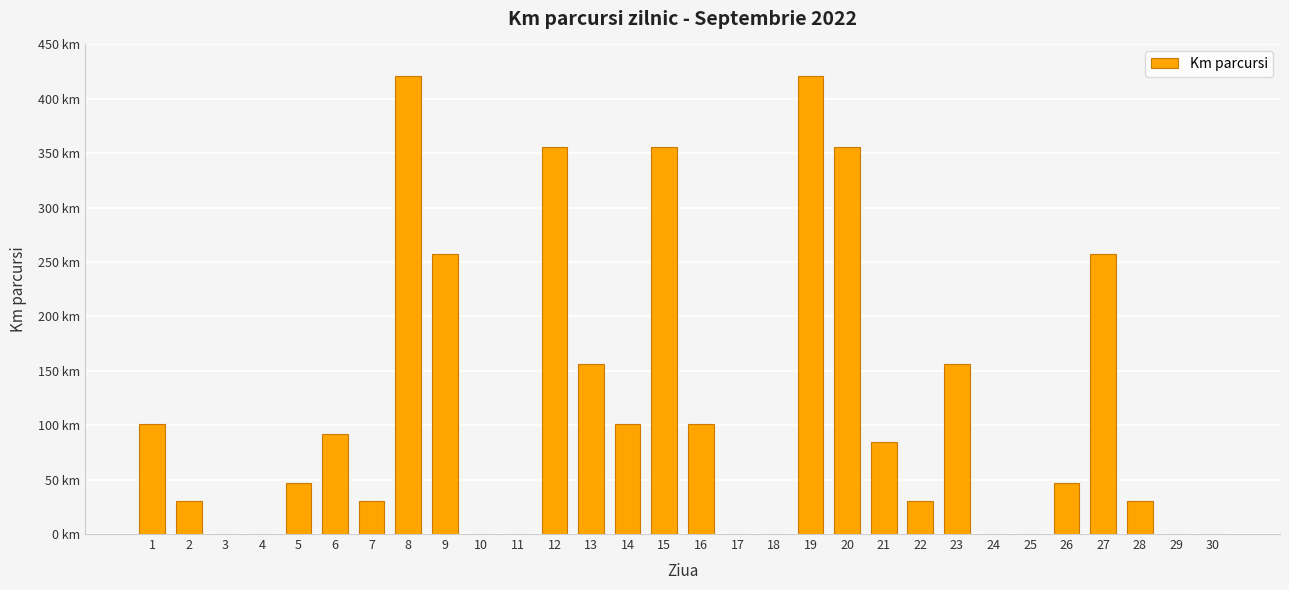

Are the bars horizontal?

No